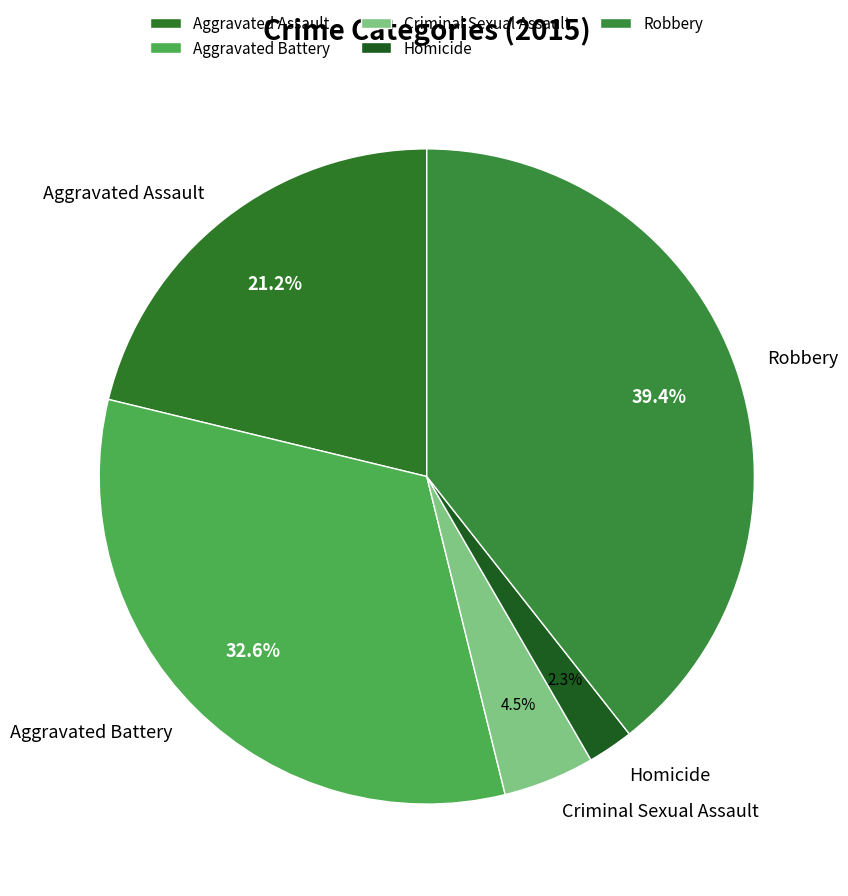

Between Homicide and Robbery, which is larger?

Robbery